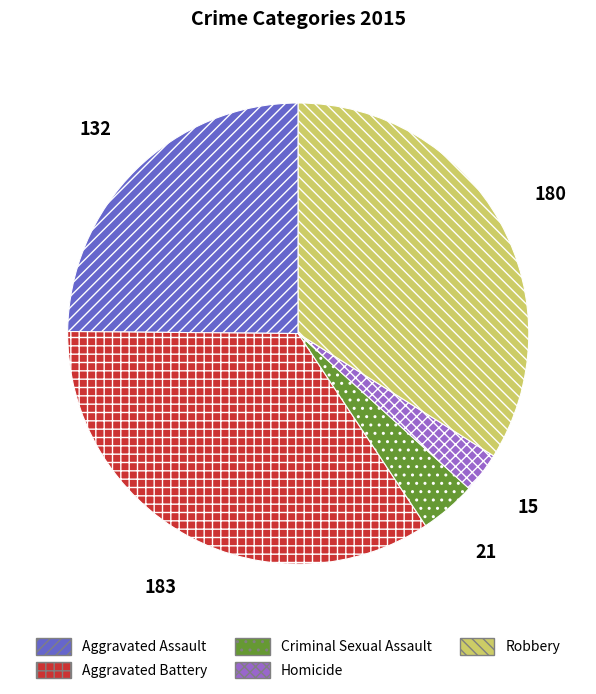

Does Aggravated Assault represent more than half of the total?

No